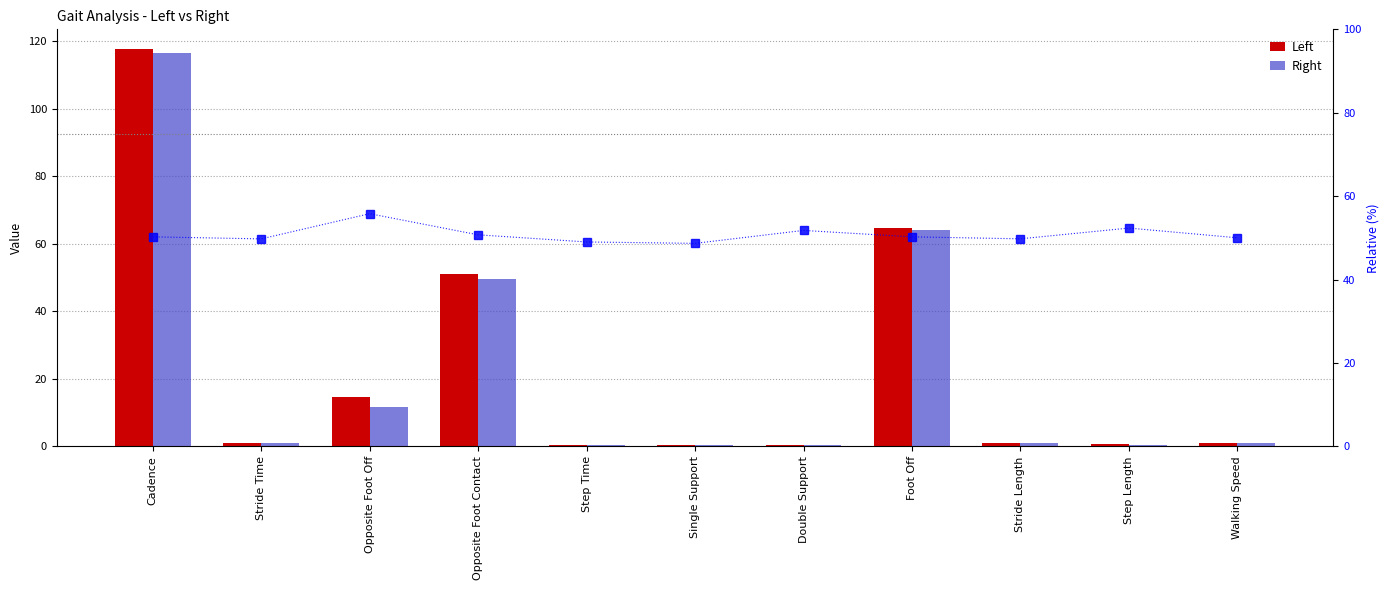

True or false: Left has a value of 0.3 at Stride Length.

False